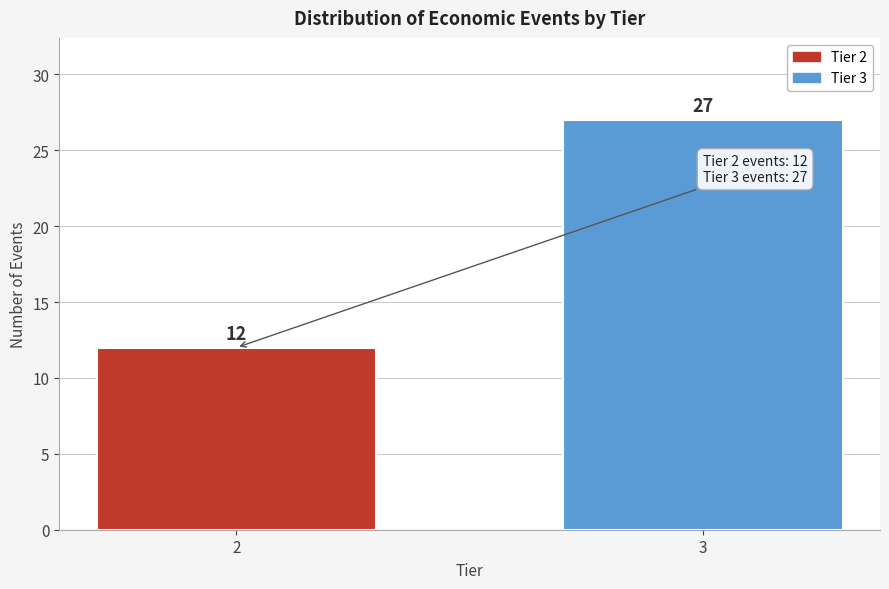

Reading left to right, transcribe all the data shown in this chart.

12	27